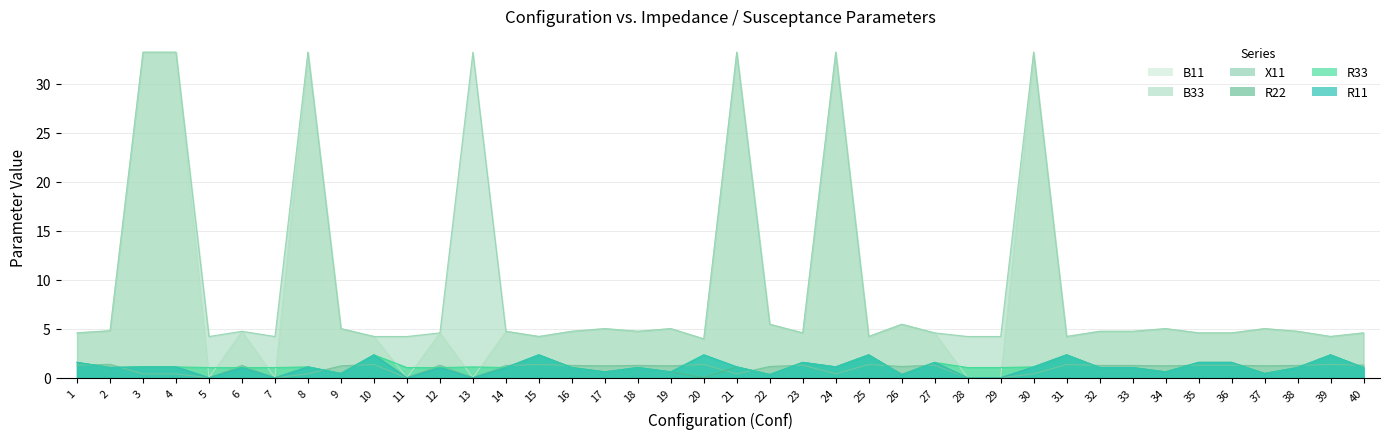

True or false: X11 and B33 intersect in this chart.

False